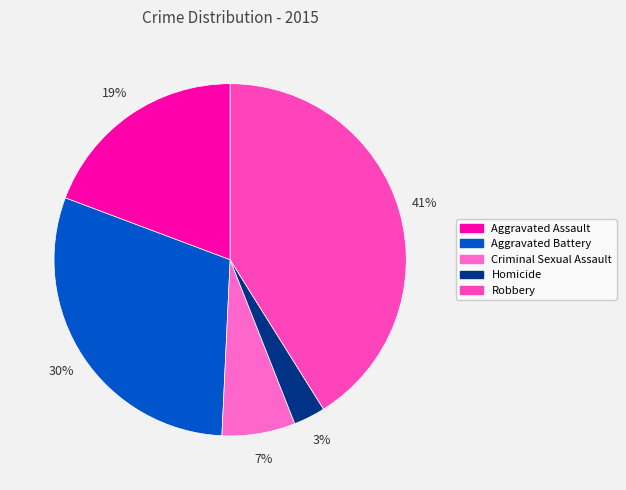

Does Robbery represent more than half of the total?

No